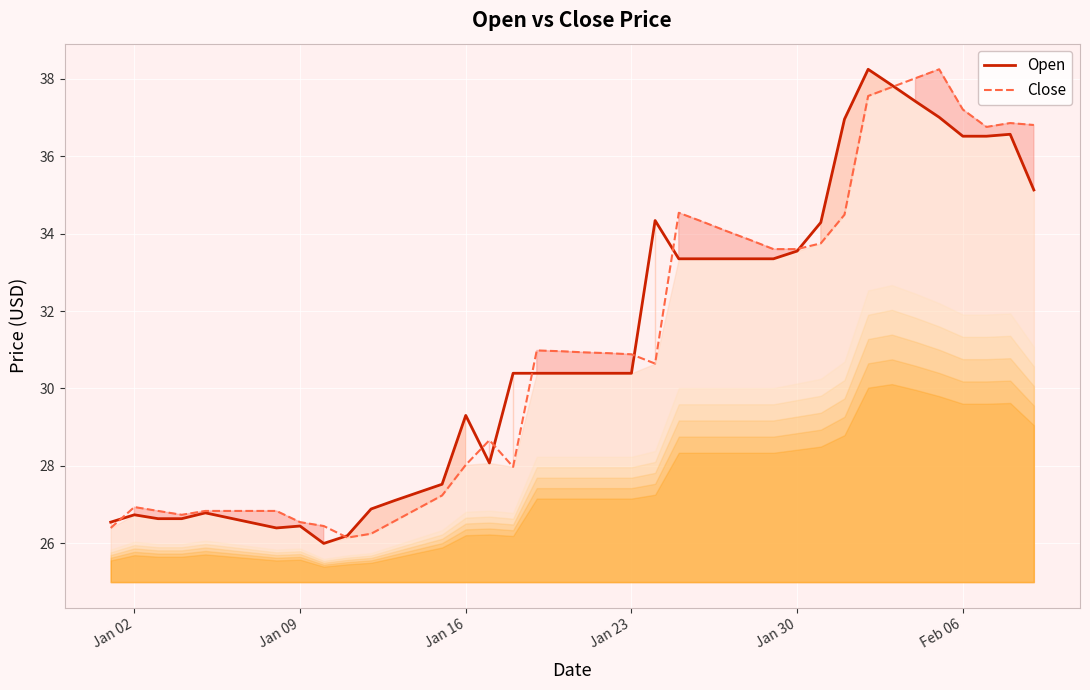

Does the chart display data point markers on the line(s)?

No